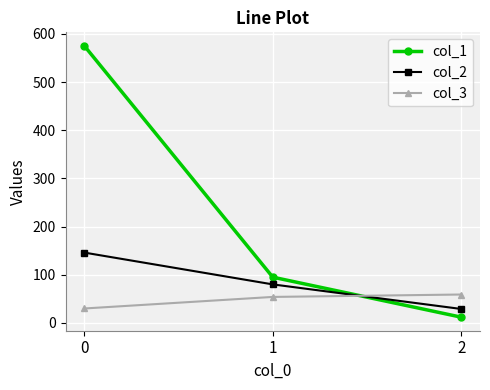

What is the value of the col_1 point at the 3rd from the left?

12